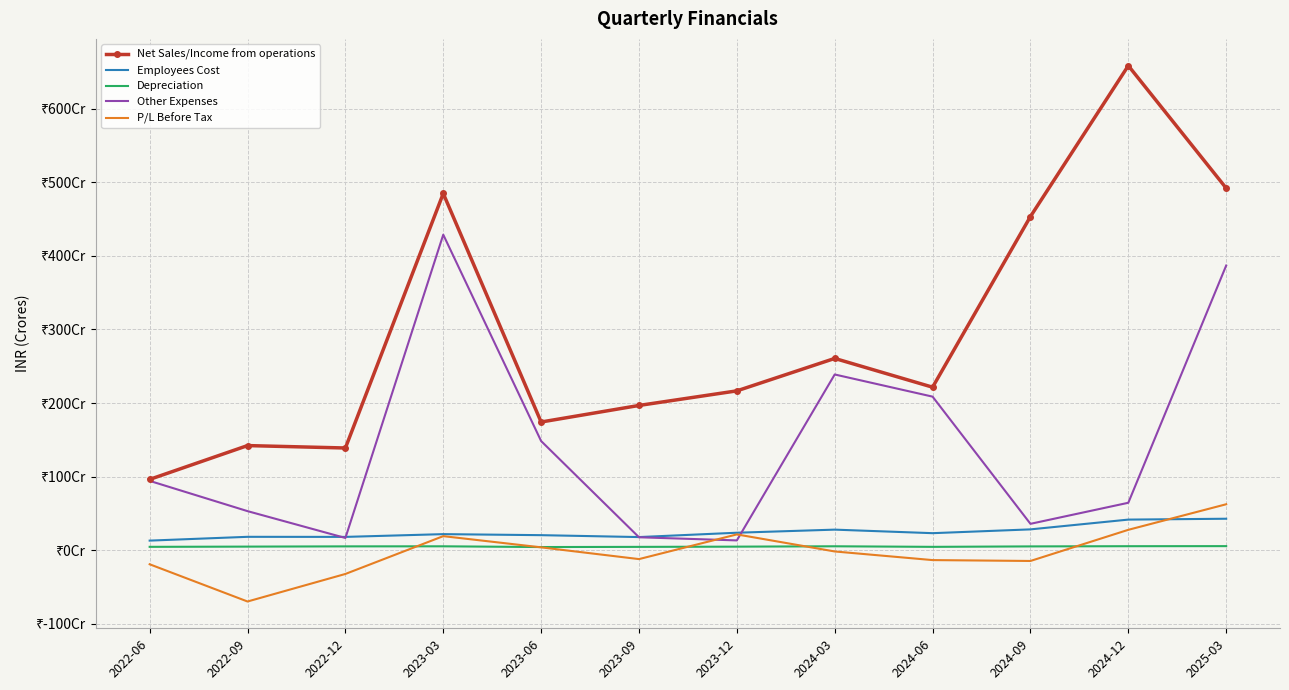

What are all the series names shown in the legend?

Net Sales/Income from operations, Employees Cost, Depreciation, Other Expenses, P/L Before Tax